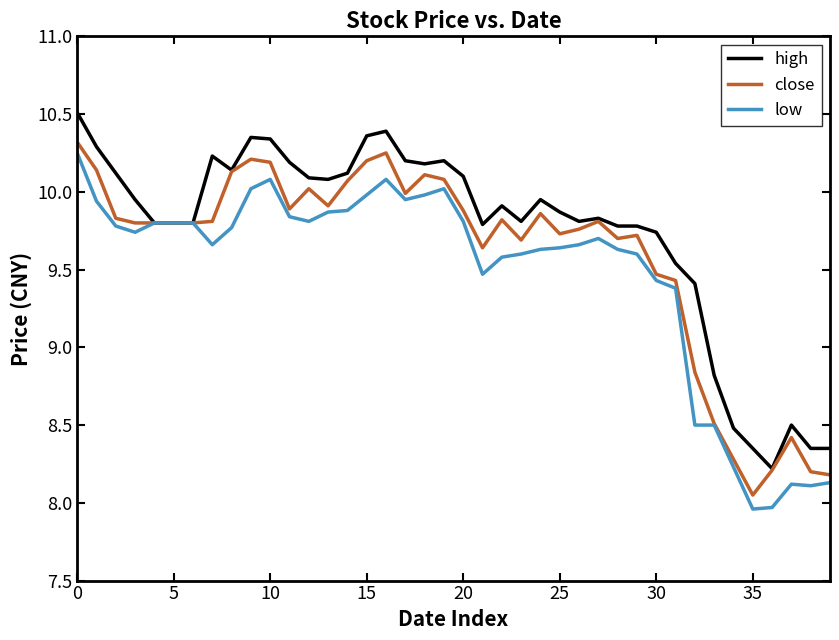

Which series has the largest total across all categories?

high